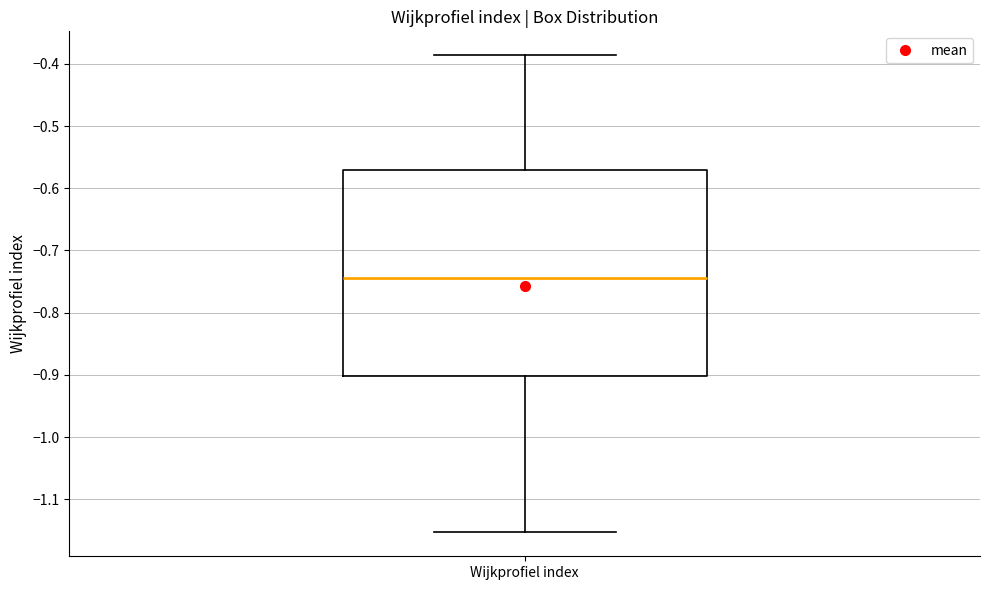

Transcribe this box plot: give where the median line is, the range the box spans, and where the two whiskers end, as read against the y-axis. The values are not printed on the chart, so give them approximately, as read against the axis.

median -0.74, box -0.90 to -0.57, whiskers -1.15 to -0.39